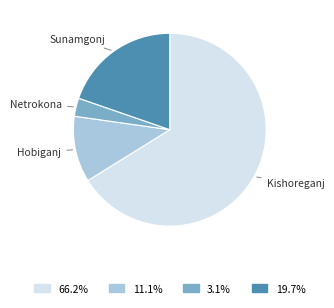

Which has a higher value, Netrokona or Sunamgonj?

Sunamgonj